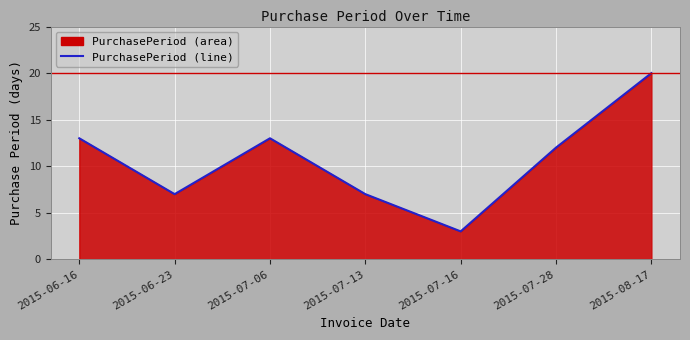

Where is the first local maximum?

2015-07-06